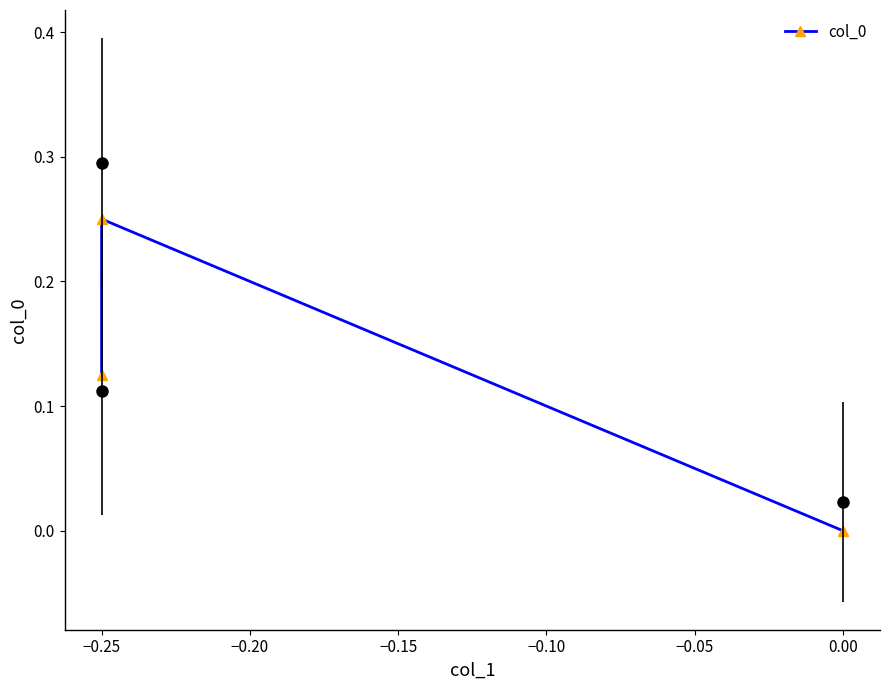

What is the sum of the values at −0.25 and 0.00?

0.2